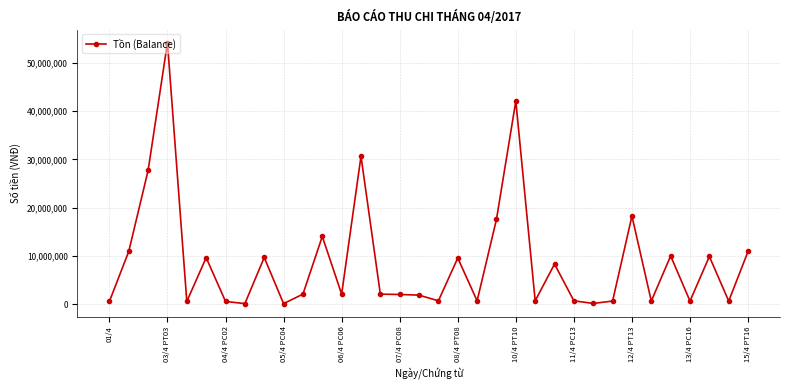

What is the sum of all values?

300429872